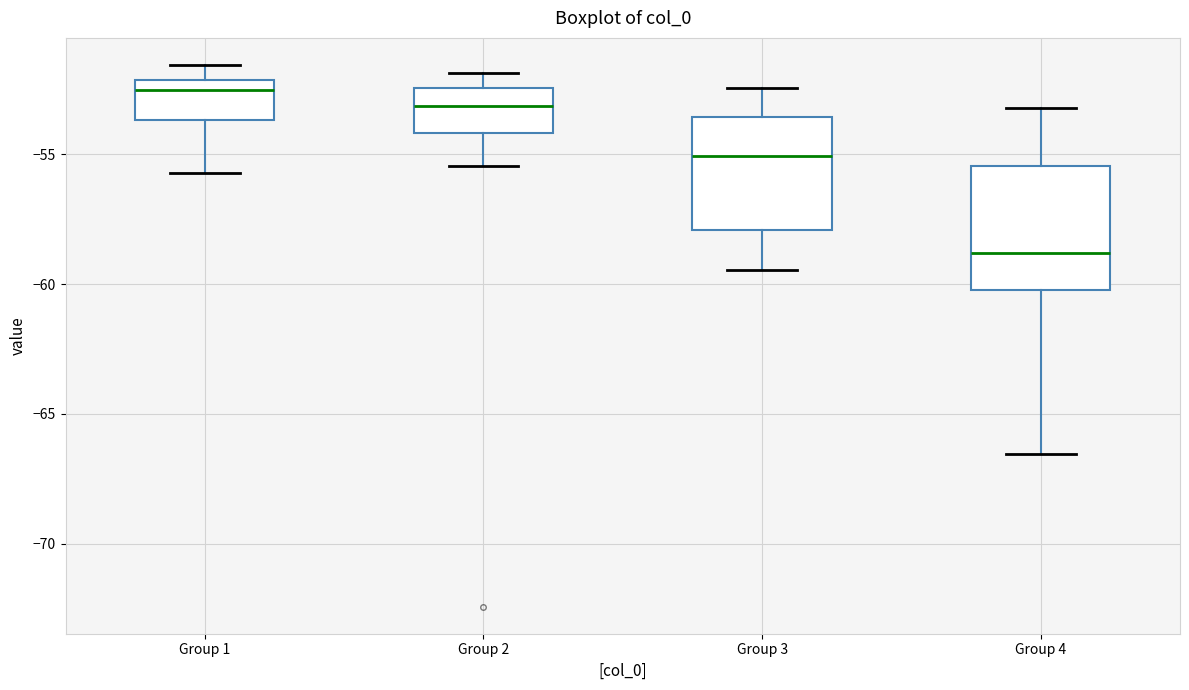

Reading left to right, transcribe this box plot: for each box, give where its median line is, the range the box spans, and where its two whiskers end, as read against the y-axis. The values are not printed on the chart, so give them approximately, as read against the axis.

Group 1: median -52.5, box -53.5 to -52.0, whiskers -55.5 to -51.5
Group 2: median -53.0, box -54.0 to -52.5, whiskers -55.5 to -52.0
Group 3: median -55.0, box -58.0 to -53.5, whiskers -59.5 to -52.5
Group 4: median -59.0, box -60.0 to -55.5, whiskers -66.5 to -53.0